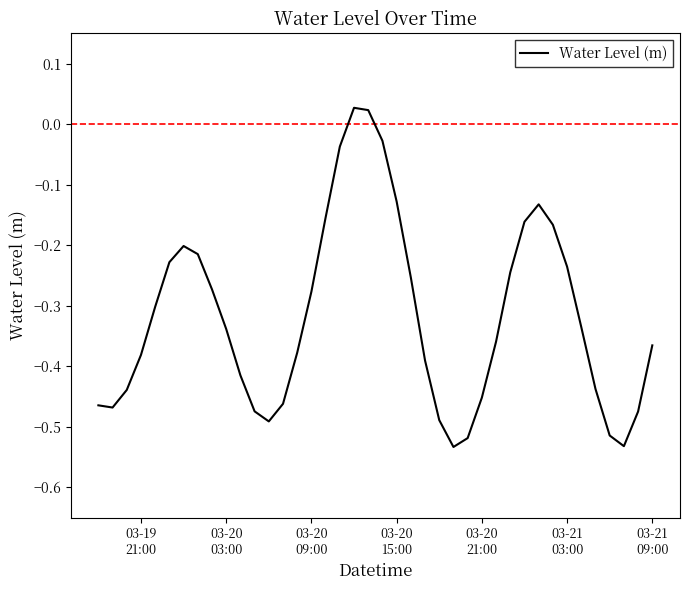

What is the difference between the maximum and minimum values?

0.6